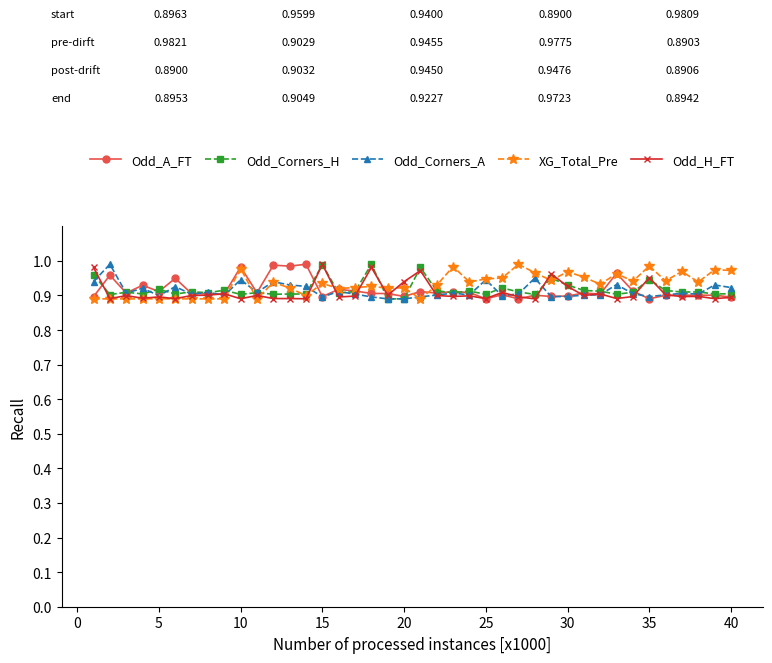

At how many categories does at least one series exceed 0?

40